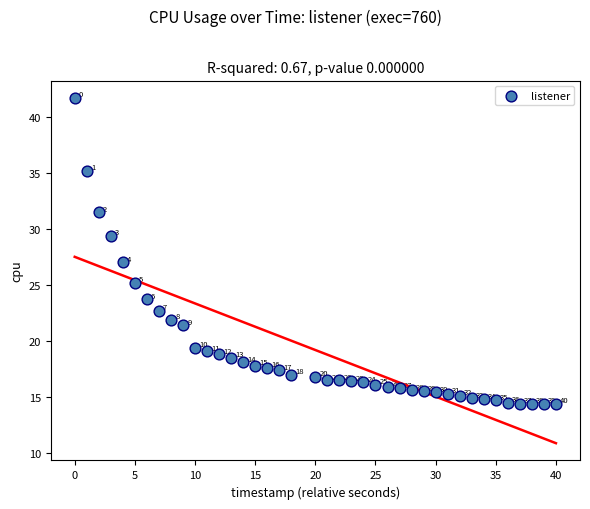

What is the range of X values (max minus min)?

40.0